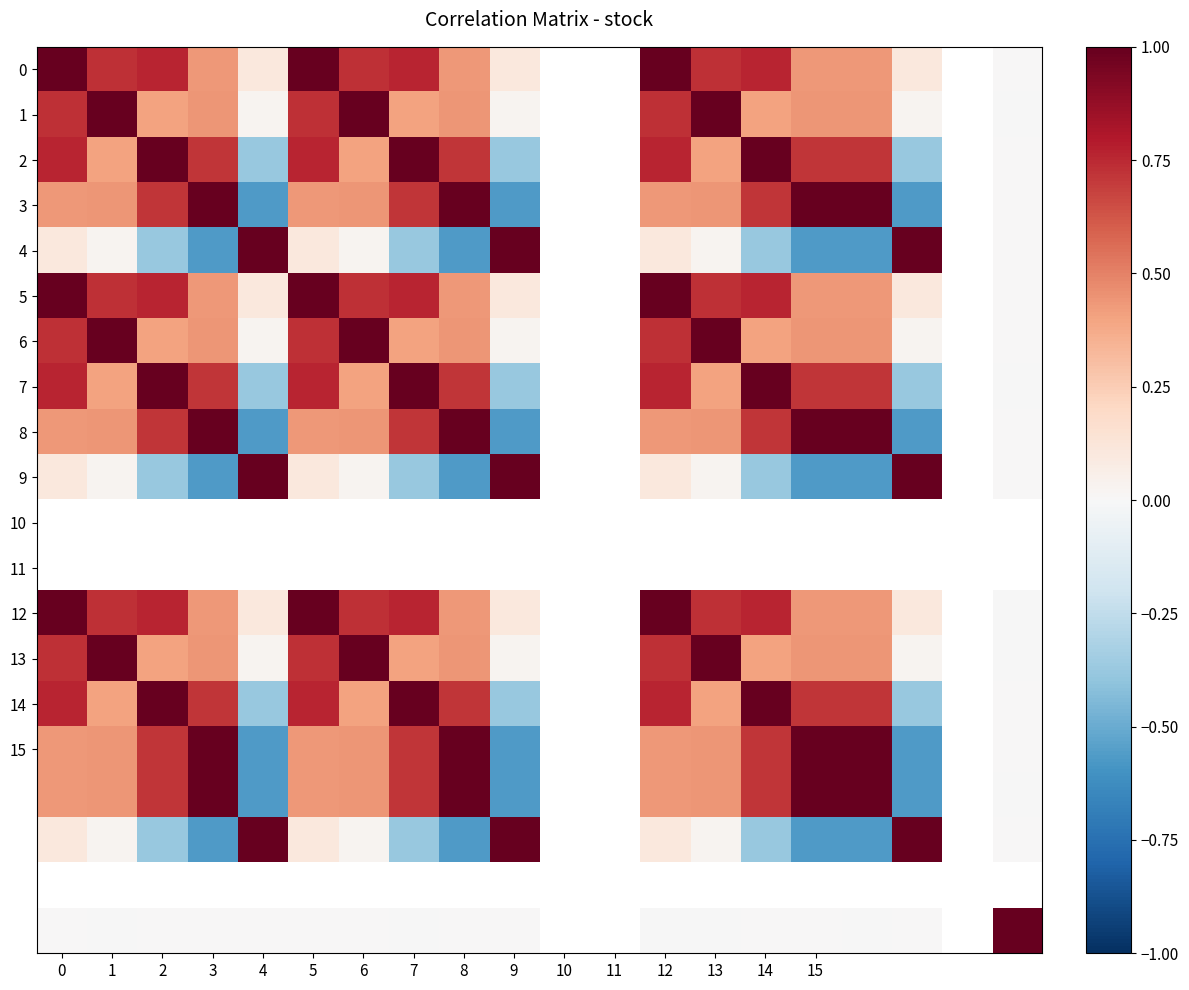

Which series has the largest range (max minus min)?

4